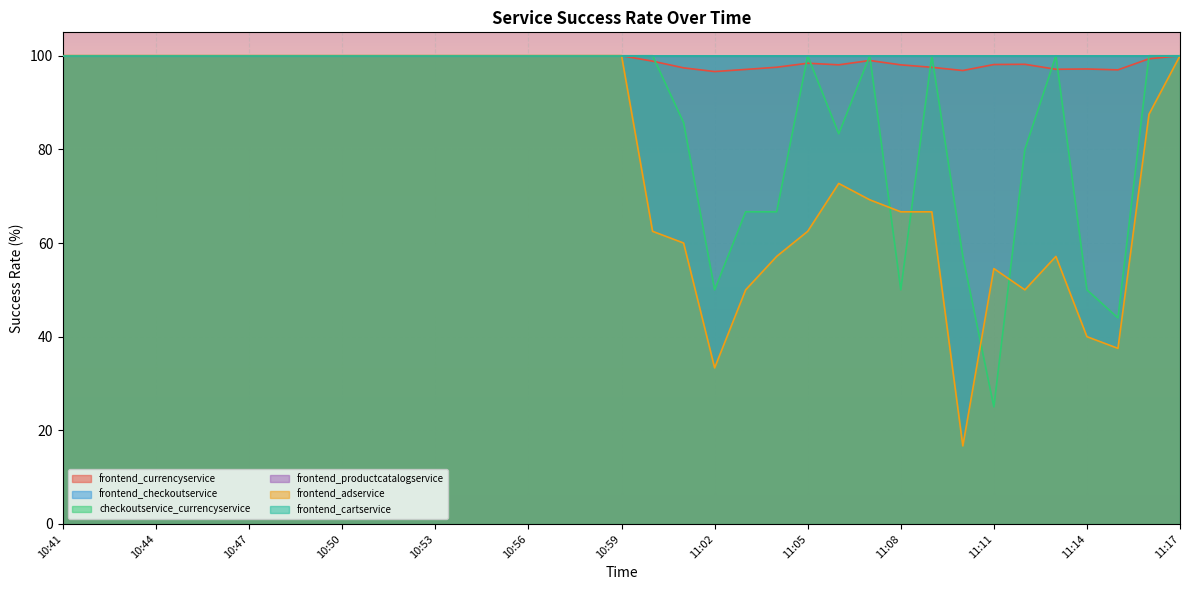

Reading left to right, transcribe all the data shown in this chart.

frontend_currencyservice: 10:41=100.0	10:42=100.0	10:43=100.0	10:44=100.0	10:45=100.0	10:46=100.0	10:47=100.0	10:48=100.0	10:49=100.0	10:50=100.0	10:51=100.0	10:52=100.0	10:53=100.0	10:54=100.0	10:55=100.0	10:56=100.0	10:57=100.0	10:58=100.0	10:59=100.0	11:00=98.8	11:01=97.4	11:02=96.6	11:03=97.1	11:04=97.5	11:05=98.4	11:06=98.1	11:07=99.0	11:08=98.1	11:09=97.5	11:10=96.8	11:11=98.1	11:12=98.2	11:13=97.1	11:14=97.2	11:15=97.0	11:16=99.4	11:17=100.0
checkoutservice_currencyservice: 10:41=100.0	10:42=100.0	10:43=100.0	10:44=100.0	10:45=100.0	10:46=100.0	10:47=100.0	10:48=100.0	10:49=100.0	10:50=100.0	10:51=100.0	10:52=100.0	10:53=100.0	10:54=100.0	10:55=100.0	10:56=100.0	10:57=100.0	10:58=100.0	10:59=100.0	11:00=100.0	11:01=85.7	11:02=50.0	11:03=66.7	11:04=66.7	11:05=100.0	11:06=83.3	11:07=100.0	11:08=50.0	11:09=100.0	11:10=57.1	11:11=25.0	11:12=80.0	11:13=100.0	11:14=50.0	11:15=44.0	11:16=100.0	11:17=100.0
frontend_adservice: 10:41=100.0	10:42=100.0	10:43=100.0	10:44=100.0	10:45=100.0	10:46=100.0	10:47=100.0	10:48=100.0	10:49=100.0	10:50=100.0	10:51=100.0	10:52=100.0	10:53=100.0	10:54=100.0	10:55=100.0	10:56=100.0	10:57=100.0	10:58=100.0	10:59=100.0	11:00=62.5	11:01=60.0	11:02=33.3	11:03=50.0	11:04=57.1	11:05=62.5	11:06=72.7	11:07=69.2	11:08=66.7	11:09=66.7	11:10=16.7	11:11=54.5	11:12=50.0	11:13=57.1	11:14=40.0	11:15=37.5	11:16=87.5	11:17=100.0